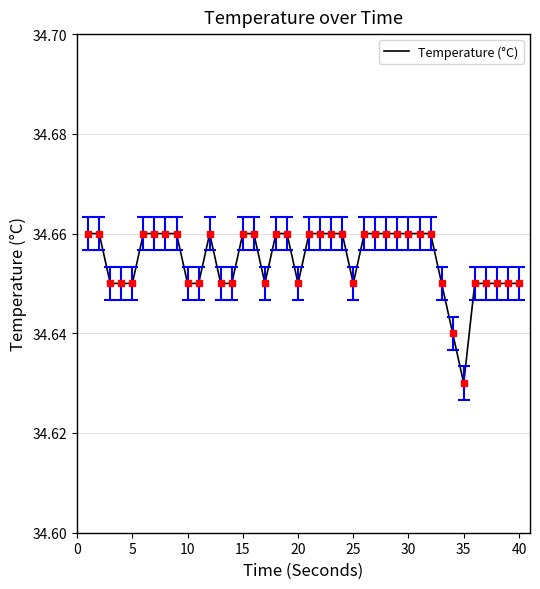

Does the chart have visible grid lines?

Yes